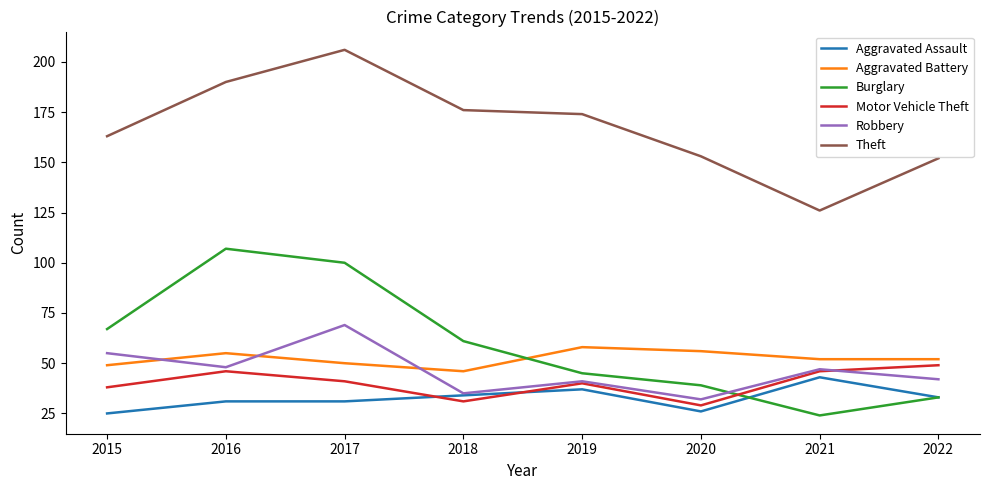

How many Motor Vehicle Theft values are between 38 and 46?

5